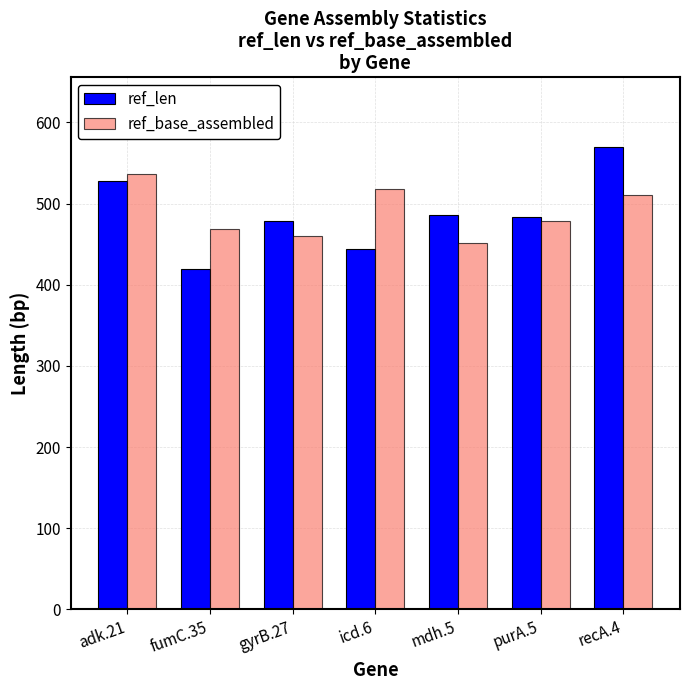

How many distinct data groups are displayed?

2